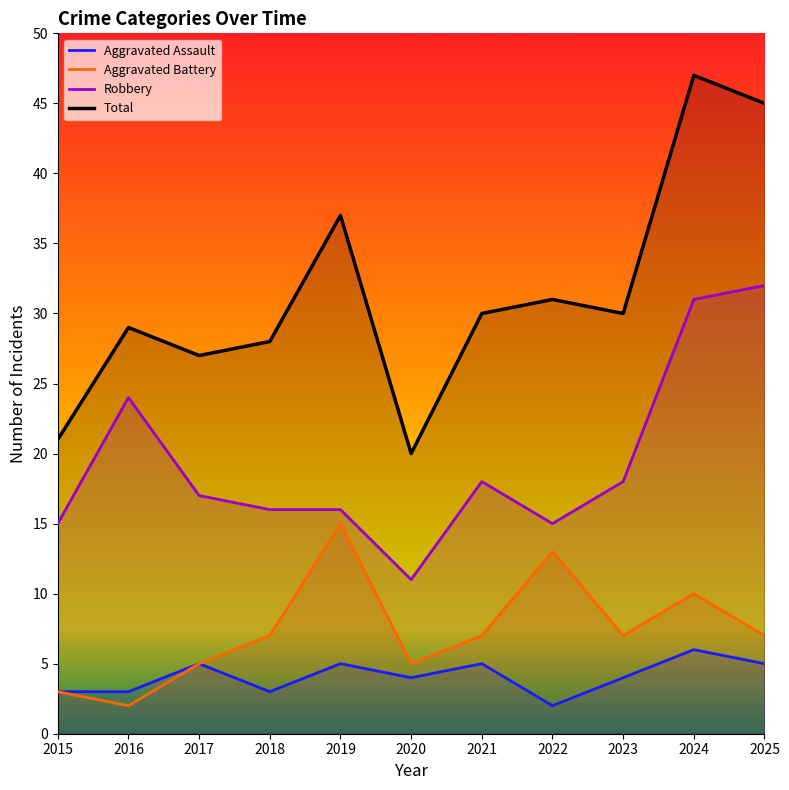

Reading left to right, what are all the values shown in this chart?

Aggravated Assault: 3	3	5	3	5	4	5	2	4	6	5
Aggravated Battery: 3	2	5	7	15	5	7	13	7	10	7
Robbery: 15	24	17	16	16	11	18	15	18	31	32
Total: 21	29	27	28	37	20	30	31	30	47	45